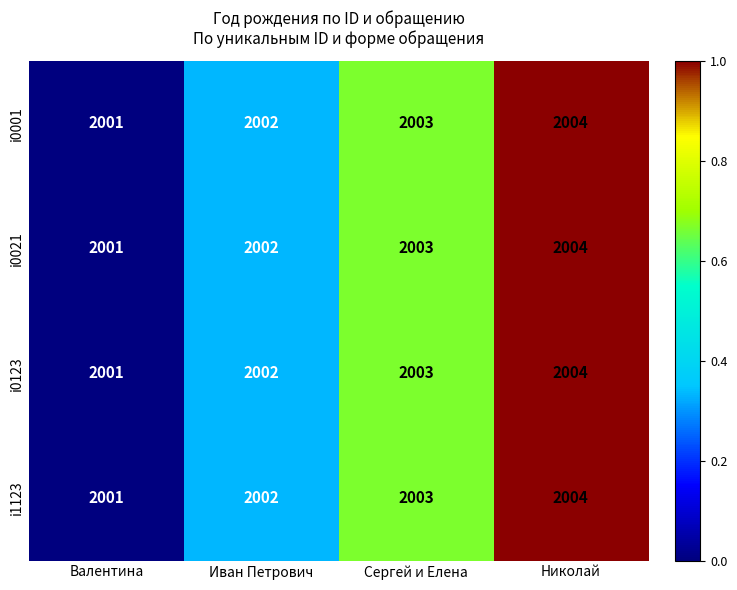

Reading left to right, list all the values displayed in this chart.

i0001: Валентина=2001	Иван Петрович=2002	Сергей и Елена=2003	Николай=2004
i0021: Валентина=2001	Иван Петрович=2002	Сергей и Елена=2003	Николай=2004
i0123: Валентина=2001	Иван Петрович=2002	Сергей и Елена=2003	Николай=2004
i1123: Валентина=2001	Иван Петрович=2002	Сергей и Елена=2003	Николай=2004